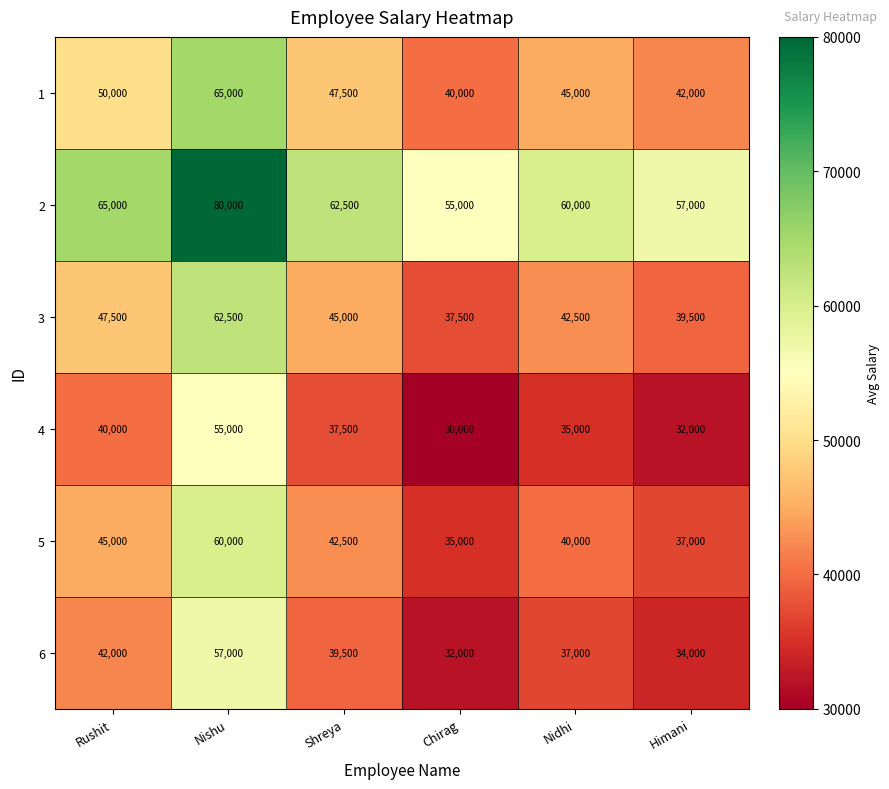

The 3 series shows 62500 at Nishu. True or false?

True